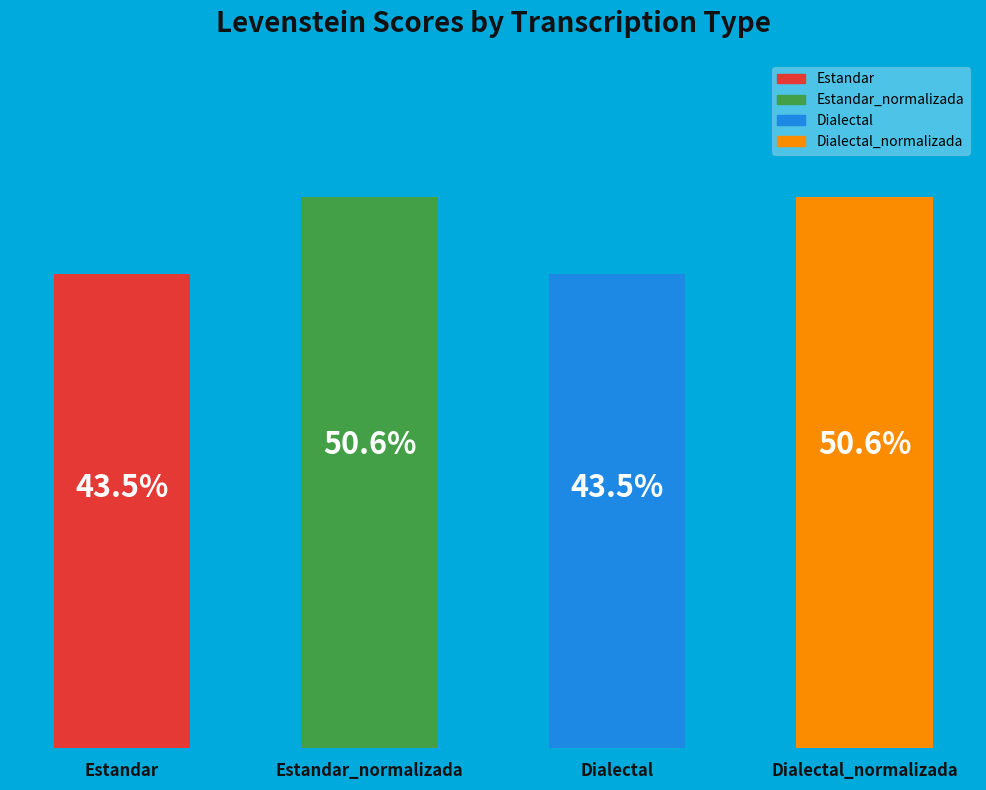

At which label does the data first exceed 50?

Estandar_normalizada